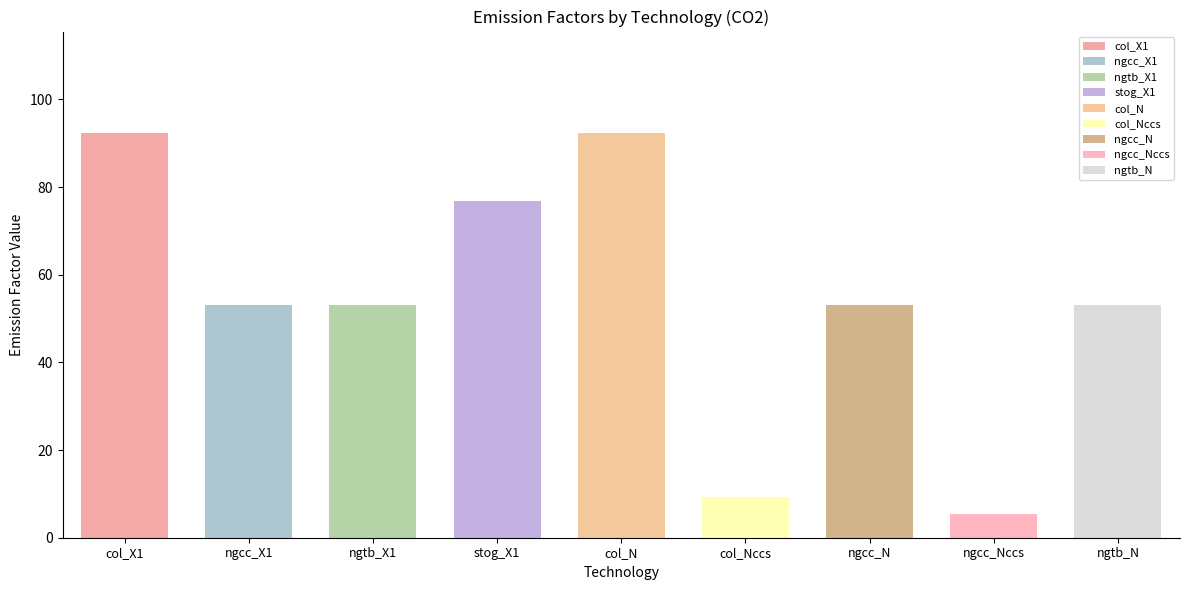

Is it true that NGY equals 62.9 at col_N?

False